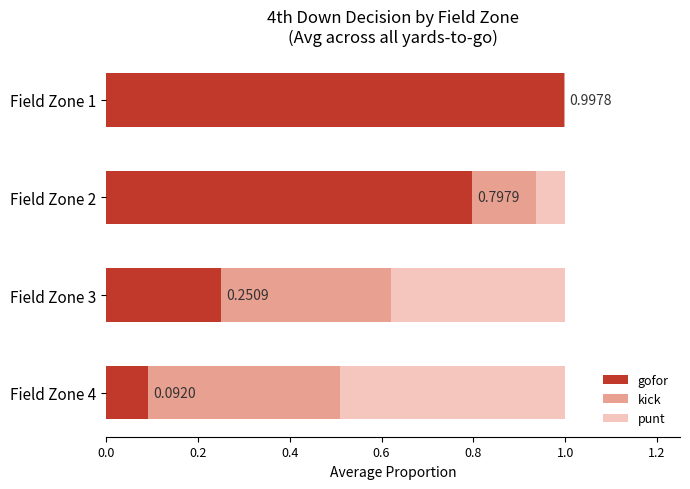

How many categories are shown in the chart?

4